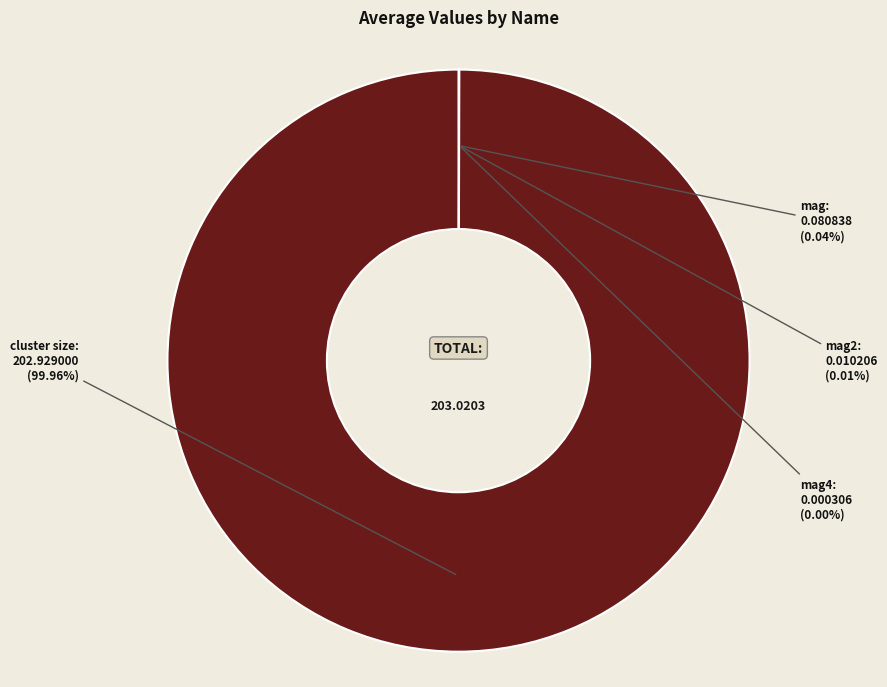

What is the largest slice in the pie chart?

cluster size